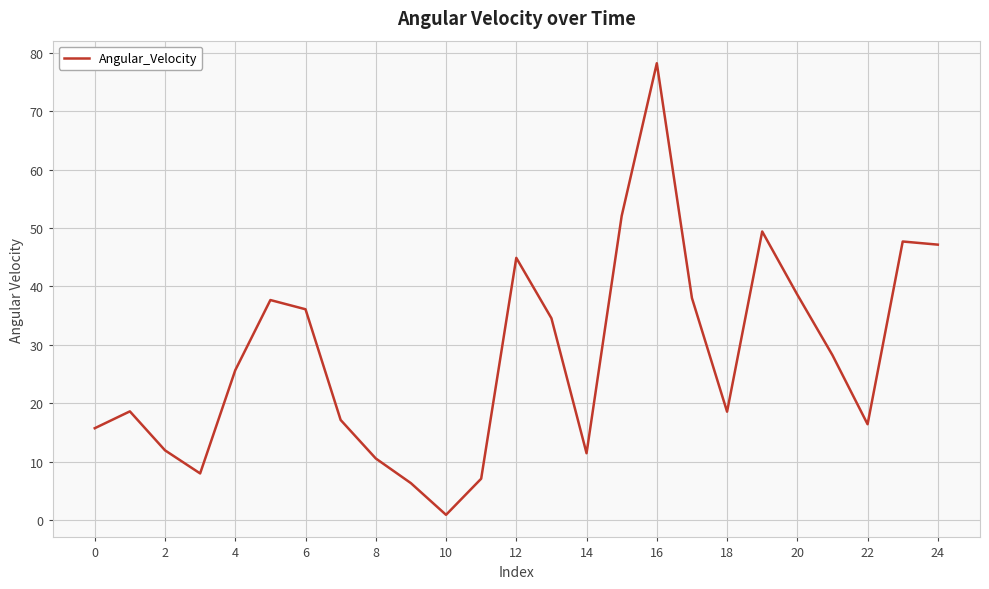

What is the difference between the maximum and minimum values?

77.3